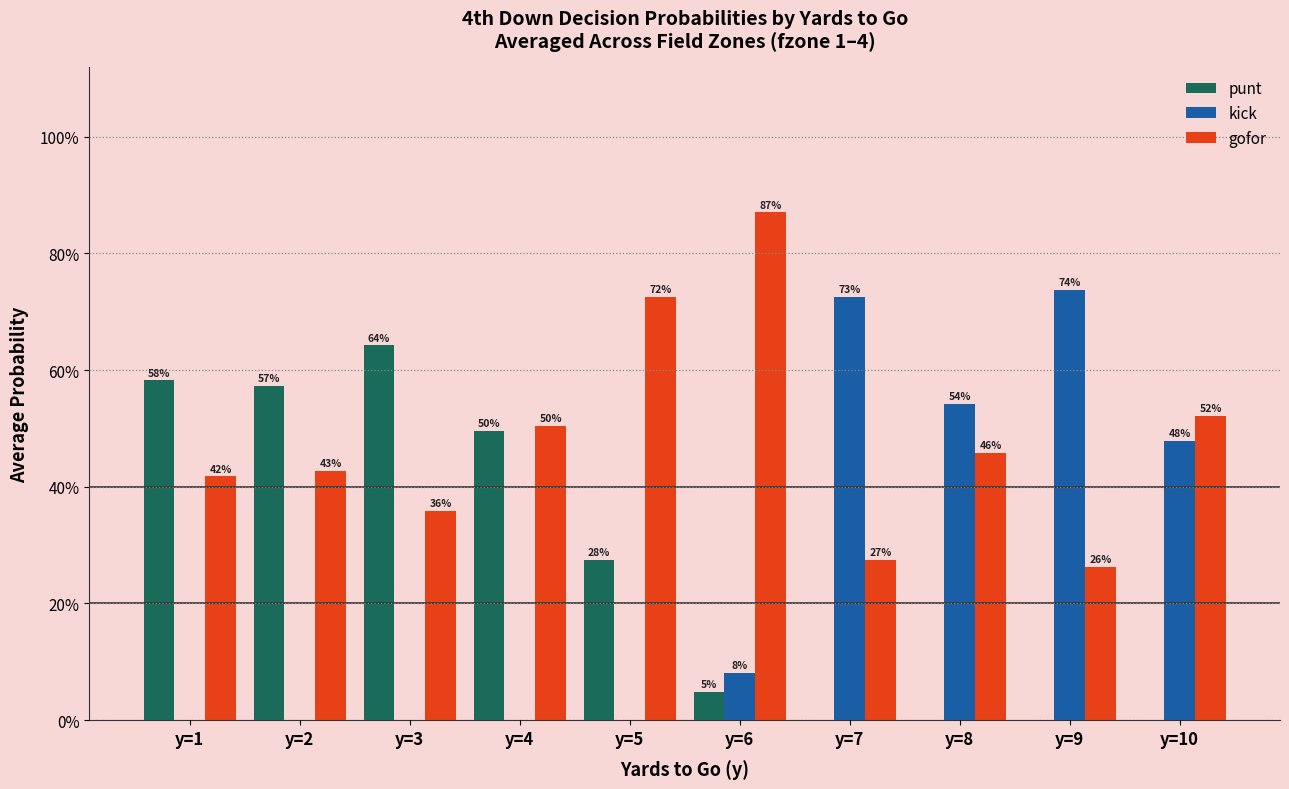

What are all the series names shown in the legend?

punt, kick, gofor